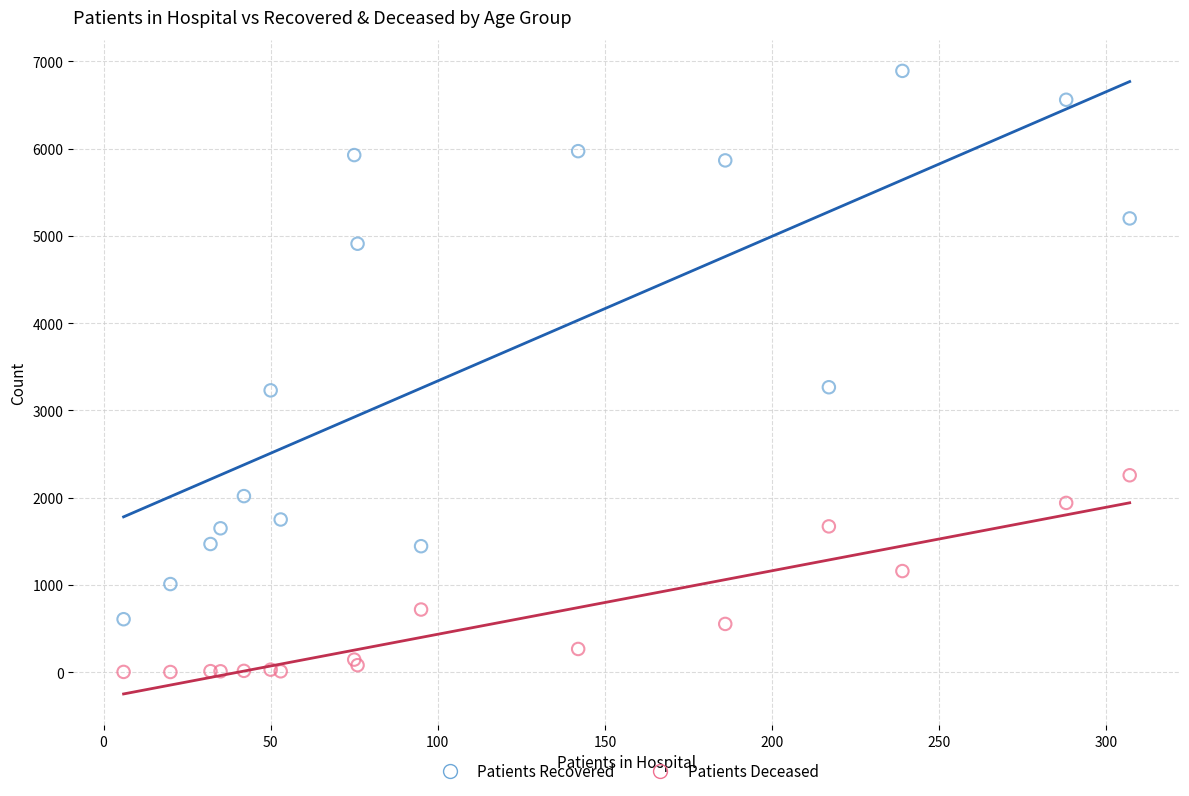

Which series reaches the minimum Y coordinate?

Patients Deceased